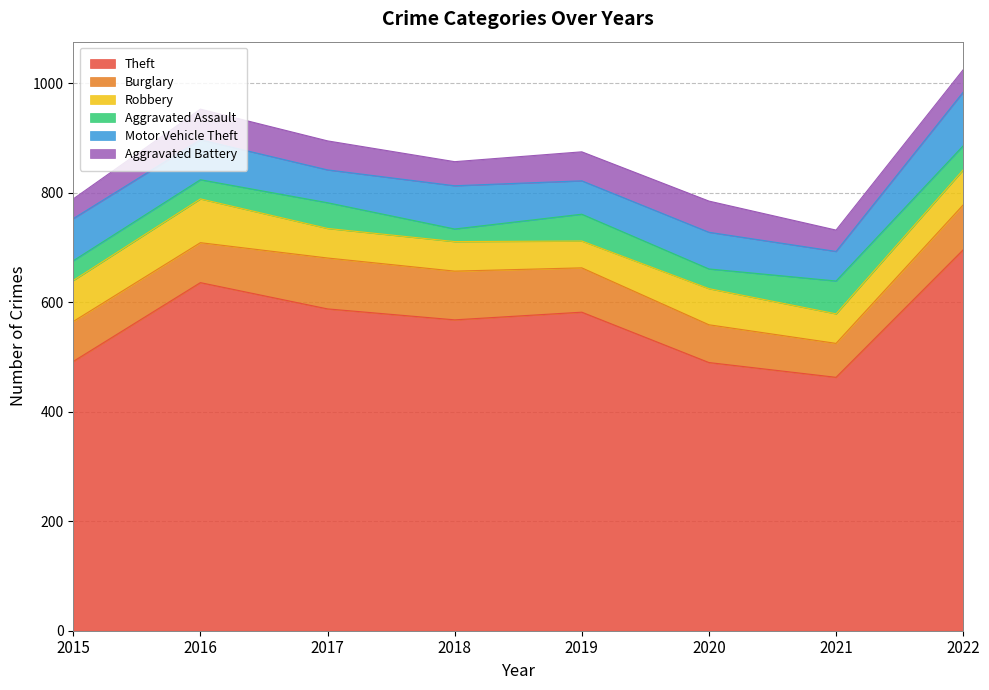

Which category has the highest value in the Robbery series?

2016